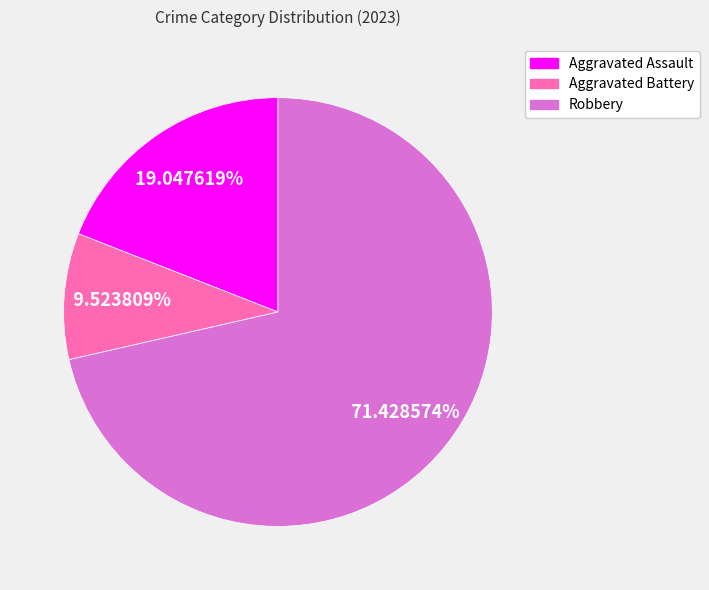

Rank the categories by value from lowest to highest.

Aggravated Battery, Aggravated Assault, Robbery